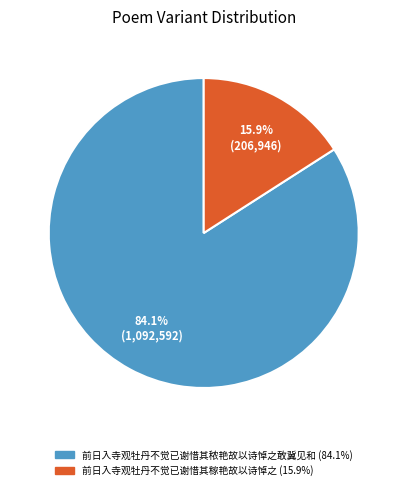

To the nearest percent, what is the combined percentage of 前日入寺观牡丹不觉已谢惜其稼艳故以诗悼之 and 前日入寺观牡丹不觉已谢惜其秾艳故以诗悼之敢冀见和?

100%